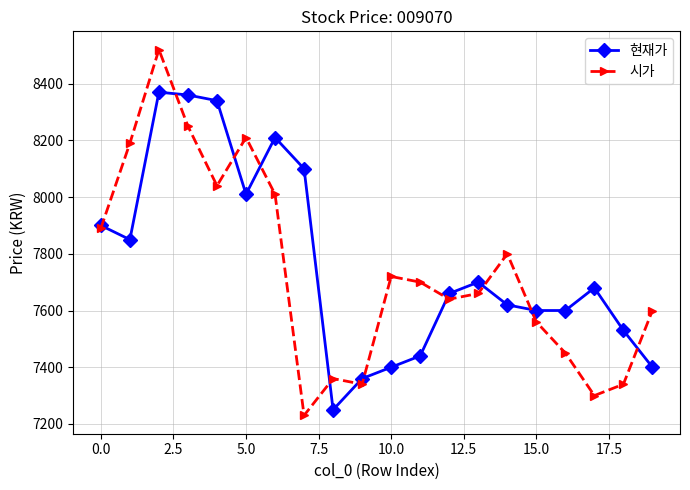

True or false: 현재가 has more than 0 interior local peaks.

True